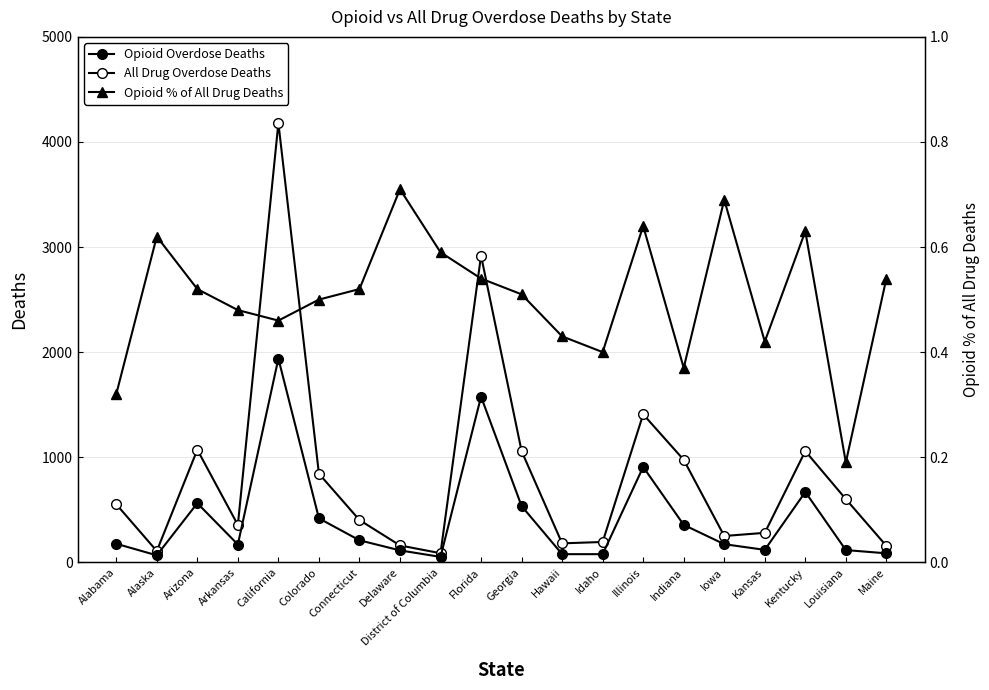

What is the lowest value of the Opioid Overdose Deaths series?

51.0